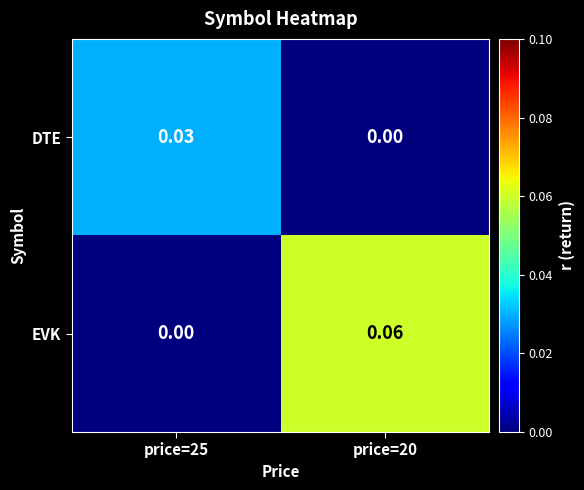

At price=20, list the series in order from largest to smallest.

EVK, DTE